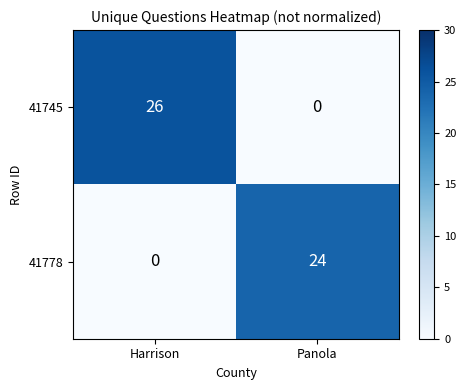

Which series changed the most between Harrison and Panola?

41745